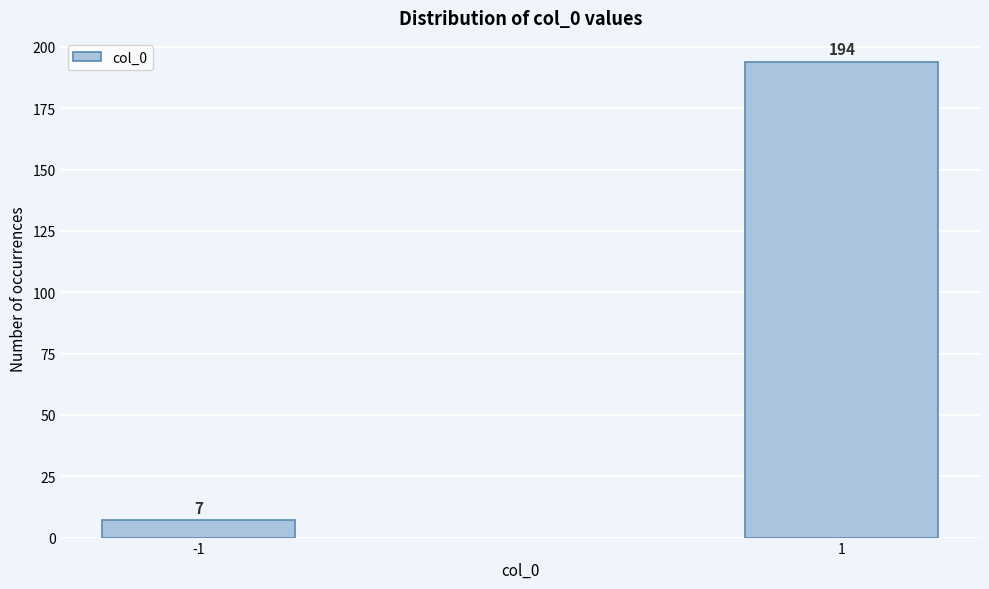

Reading left to right, transcribe all the data shown in this chart.

-1=7	1=194